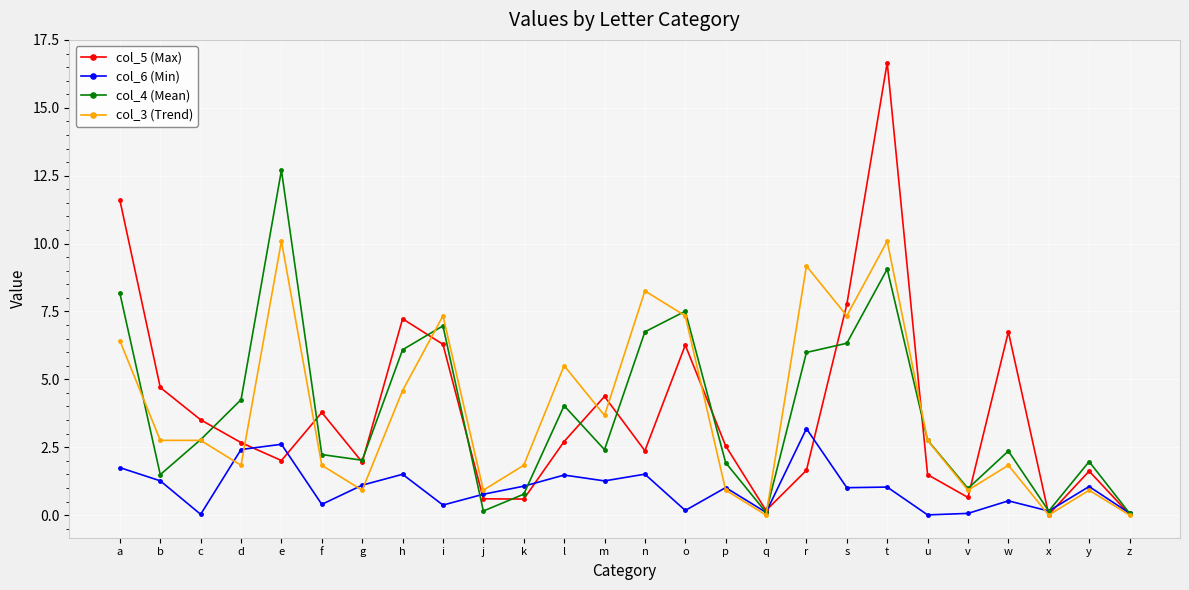

The value of col_3 (Trend) at r is 3.7. True or false?

False